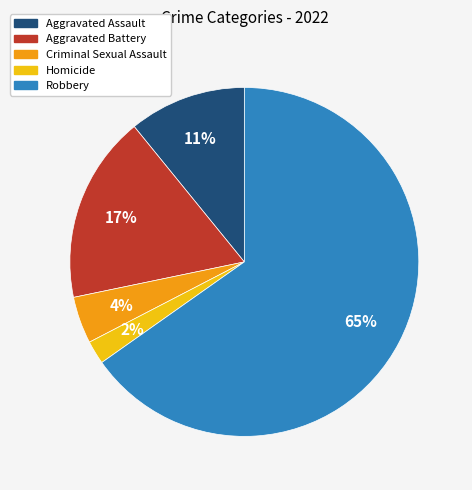

Which slice is the smallest?

Homicide